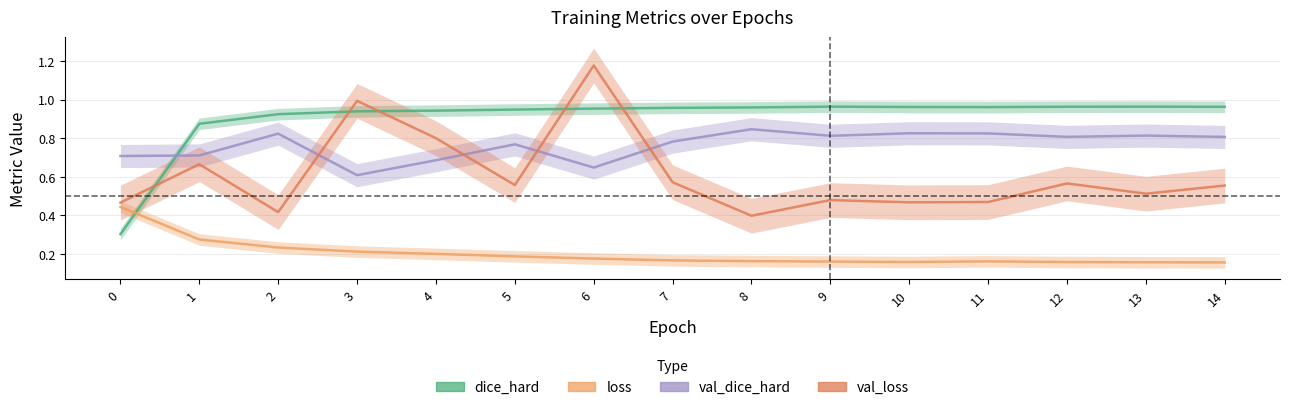

List the series in order of their overall mean, highest first.

dice_hard, val_dice_hard, val_loss, loss